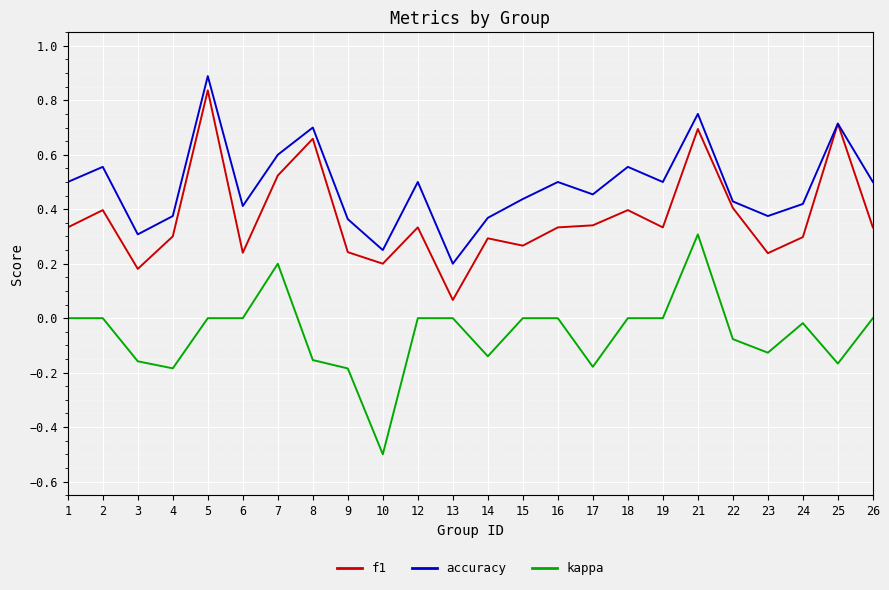

What is the minimum value shown in the chart?

-0.5